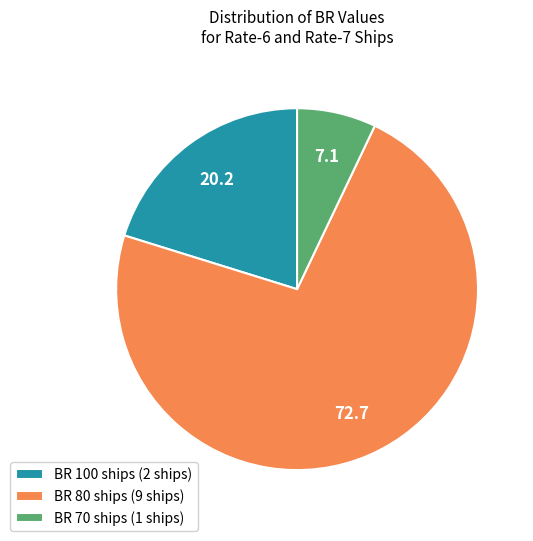

Combined, do BR 70 ships (1 ships) and BR 80 ships (9 ships) account for over 50%?

Yes